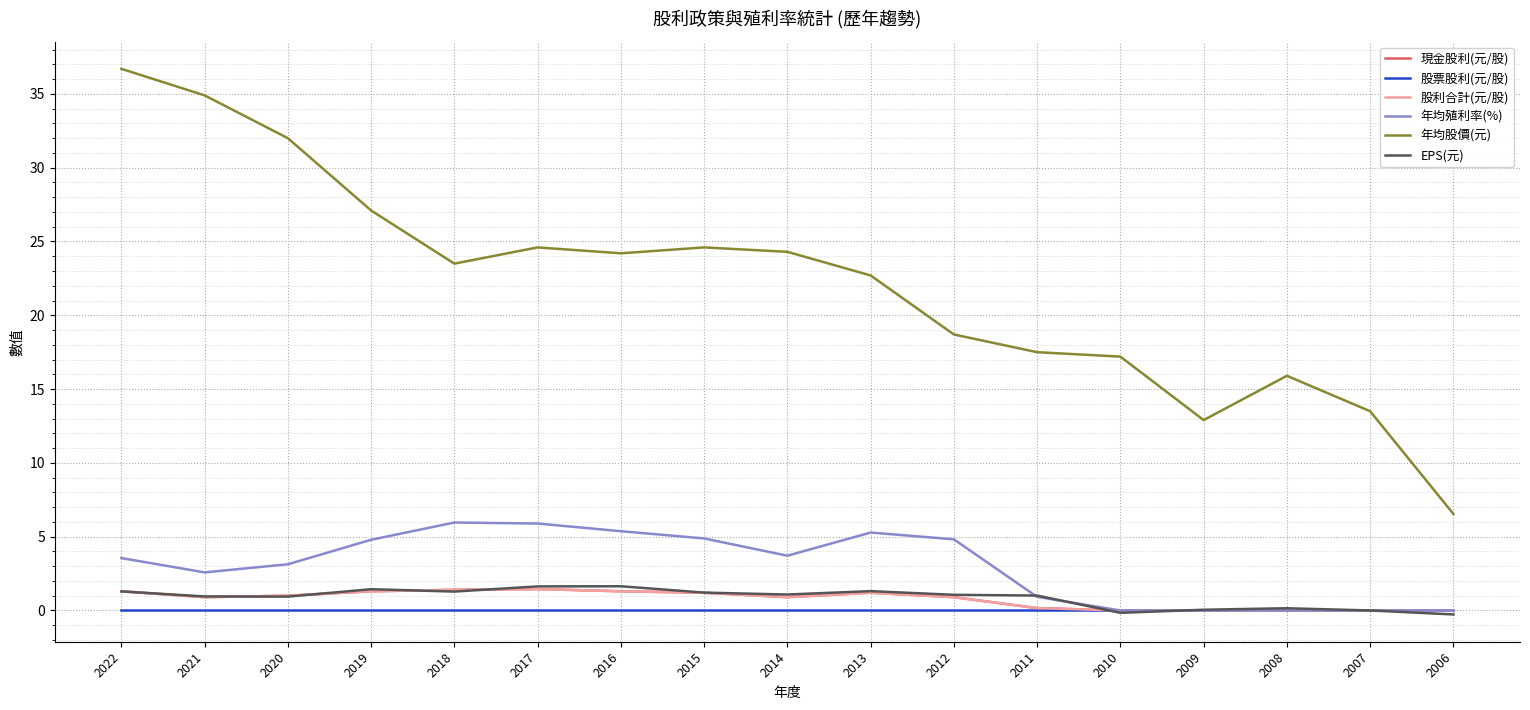

Does the chart display data point markers on the line(s)?

No